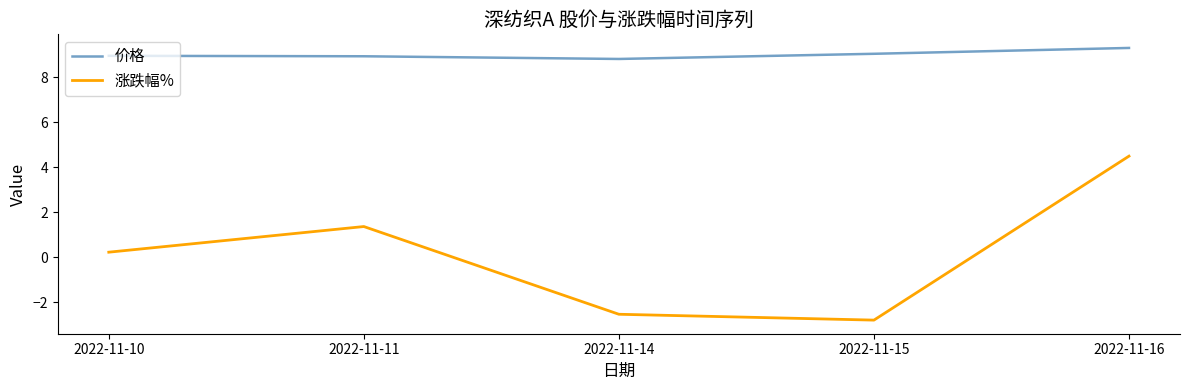

At 2022-11-16, list the series in order from largest to smallest.

价格, 涨跌幅%